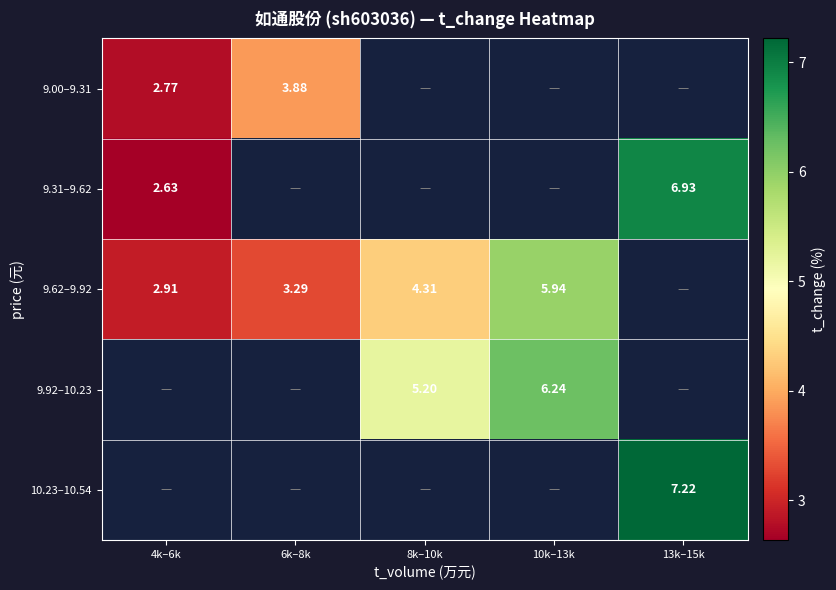

Is the value of 9.00–9.31 at 4k–6k greater than the value of 9.31–9.62 at 13k–15k?

No